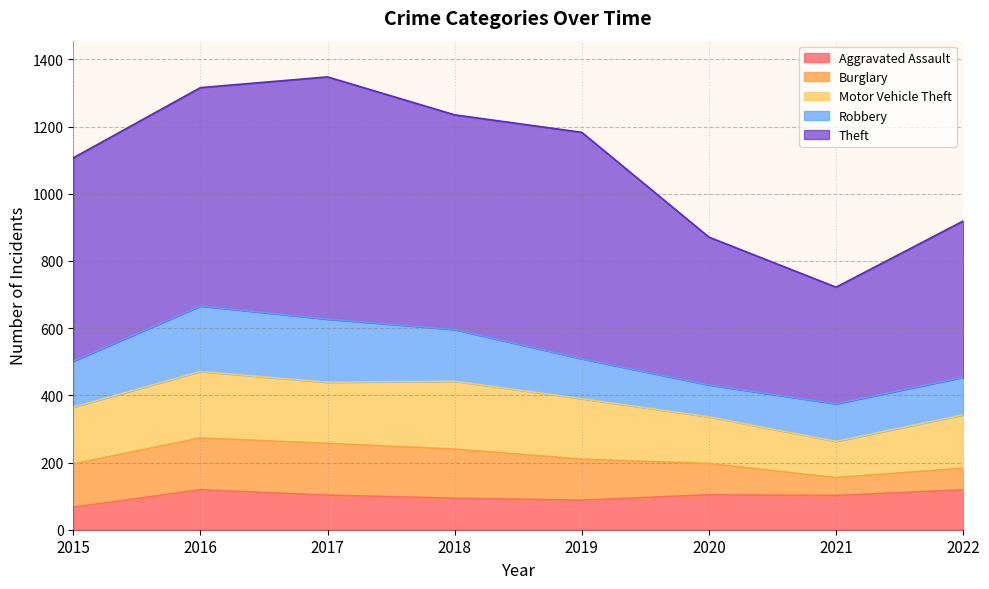

Reading left to right, extract all data points from this chart.

Aggravated Assault: 2015=67	2016=119	2017=103	2018=94	2019=88	2020=104	2021=102	2022=119
Burglary: 2015=129	2016=154	2017=154	2018=146	2019=122	2020=93	2021=53	2022=64
Motor Vehicle Theft: 2015=169	2016=198	2017=182	2018=202	2019=180	2020=139	2021=108	2022=159
Robbery: 2015=137	2016=195	2017=188	2018=154	2019=119	2020=95	2021=112	2022=112
Theft: 2015=605	2016=650	2017=721	2018=639	2019=674	2020=440	2021=347	2022=465